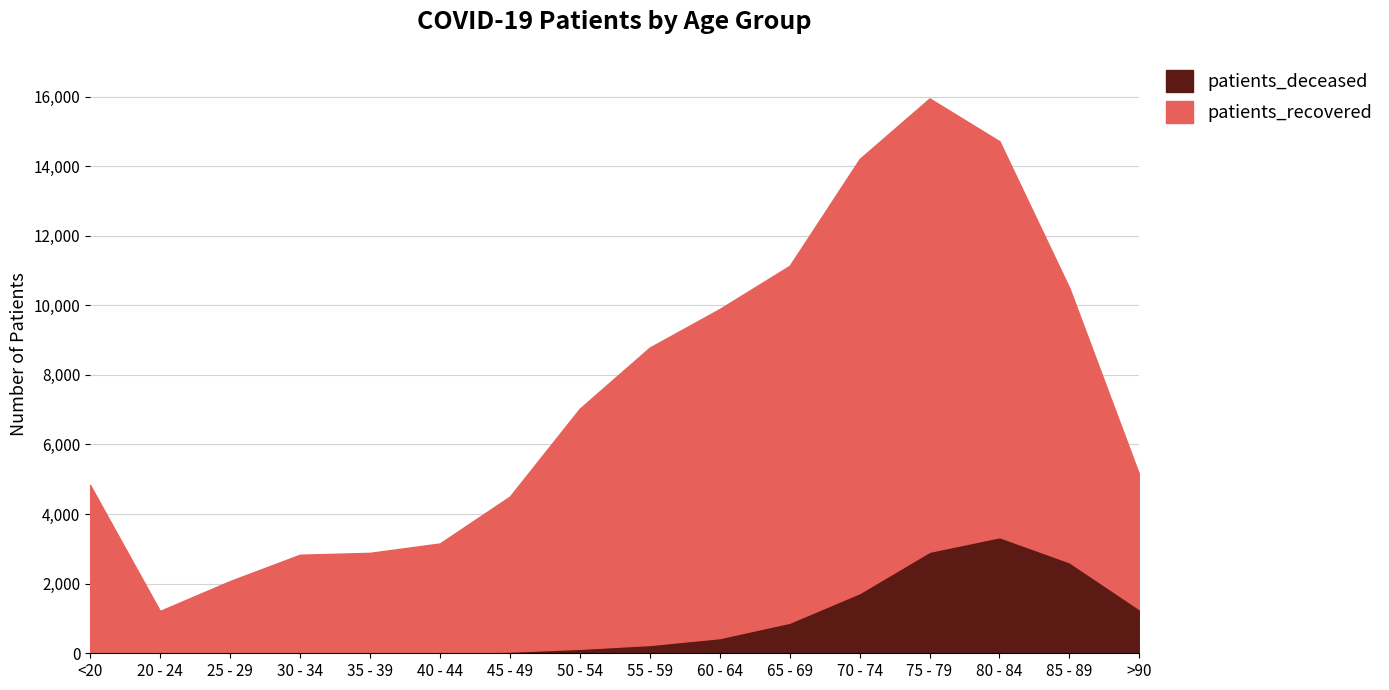

At how many categories does at least one series exceed 6058?

8